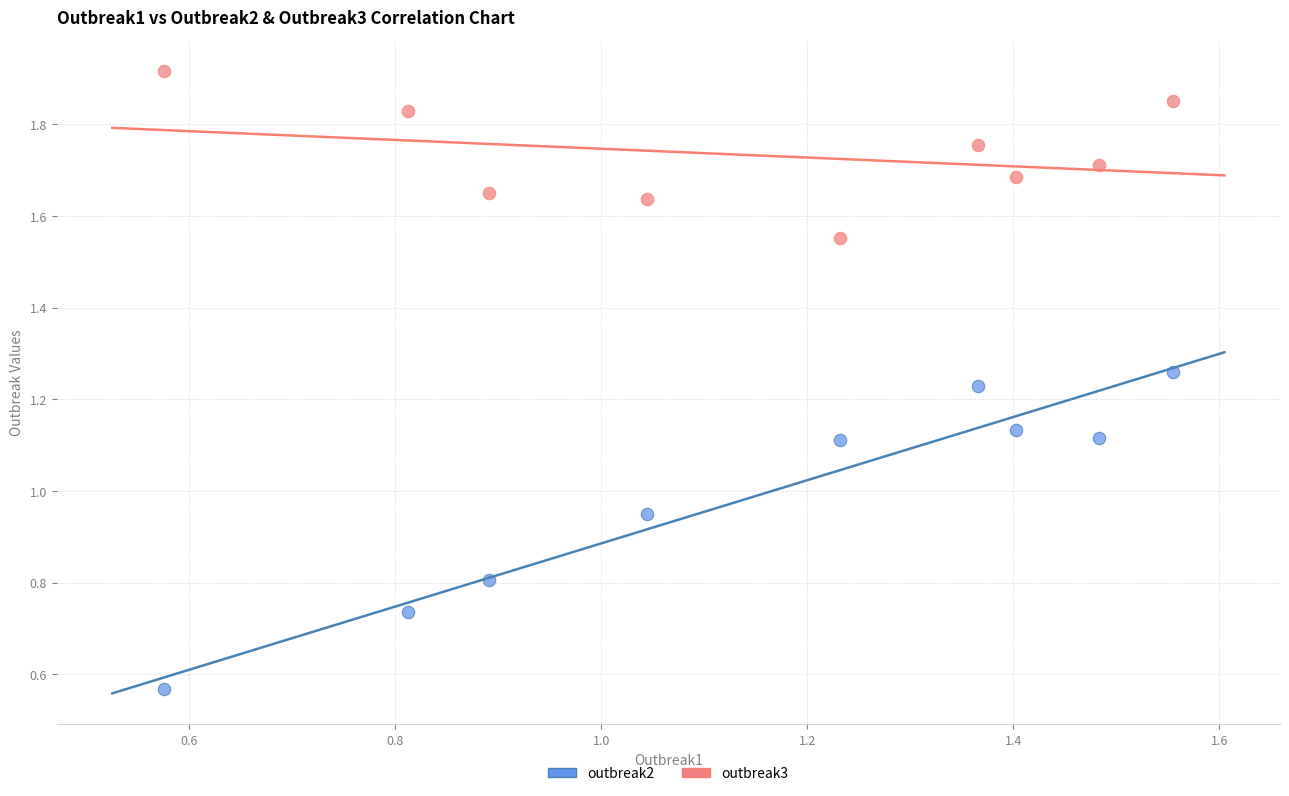

What are all the series names shown in the legend?

outbreak2, outbreak3